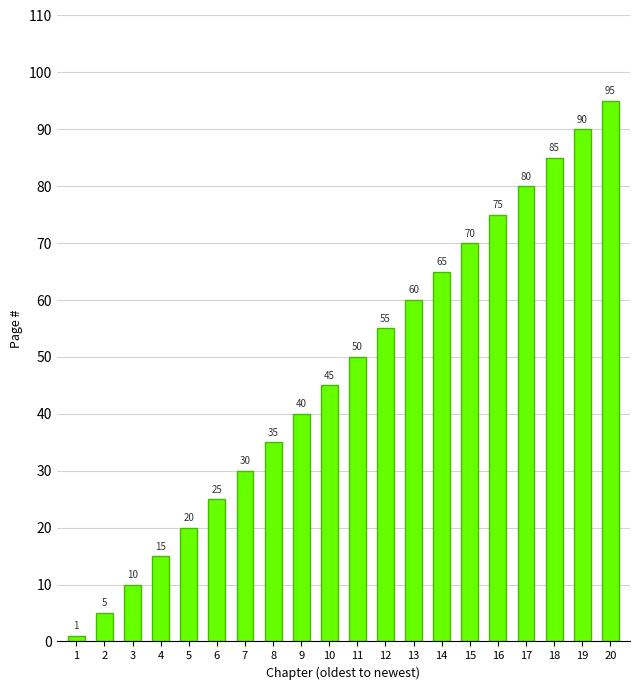

Between 4 and 12, which is larger?

12